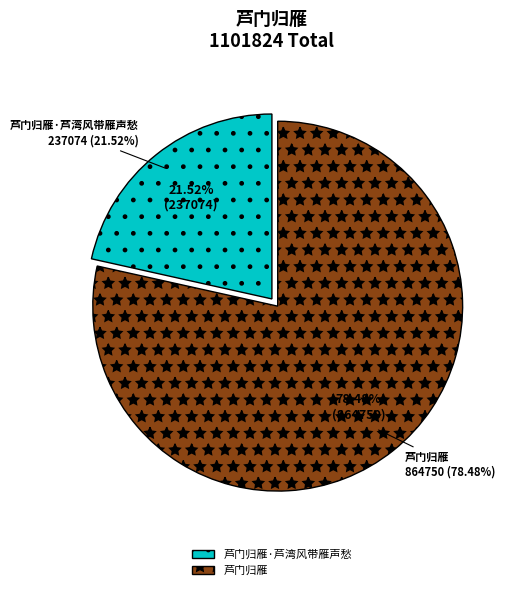

Which category has the biggest portion of the pie?

芦门归雁